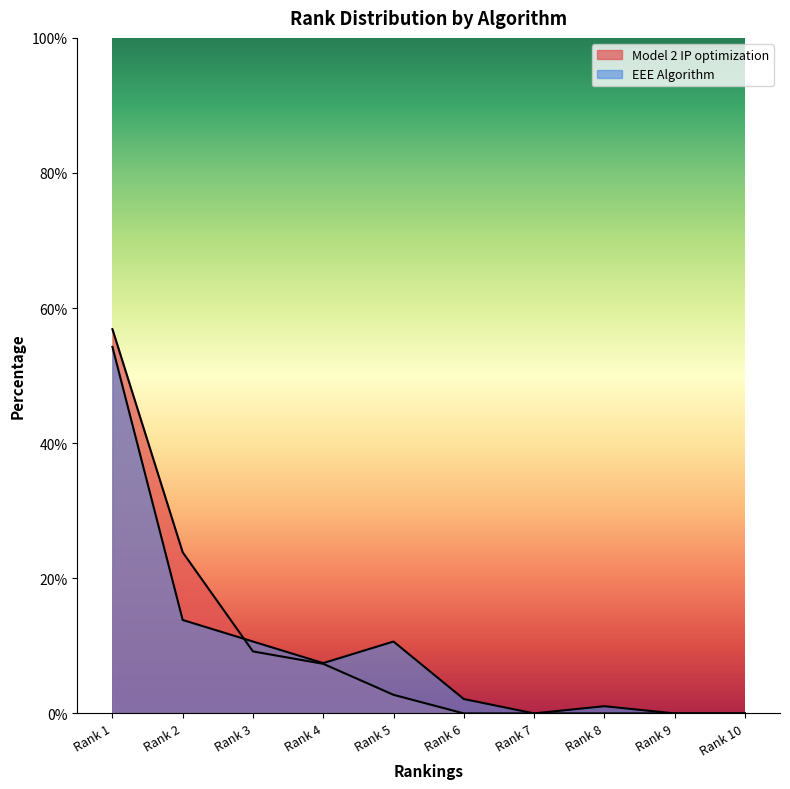

After their last crossing, which series has the higher values: EEE Algorithm or Model 2 IP optimization?

EEE Algorithm